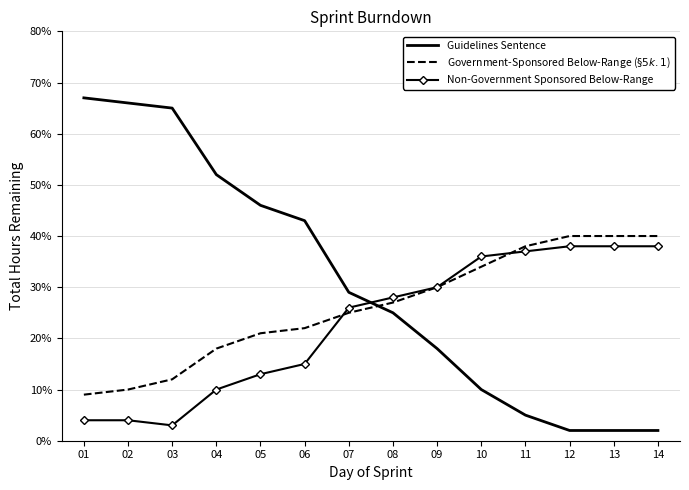

What is the greatest value displayed?

67